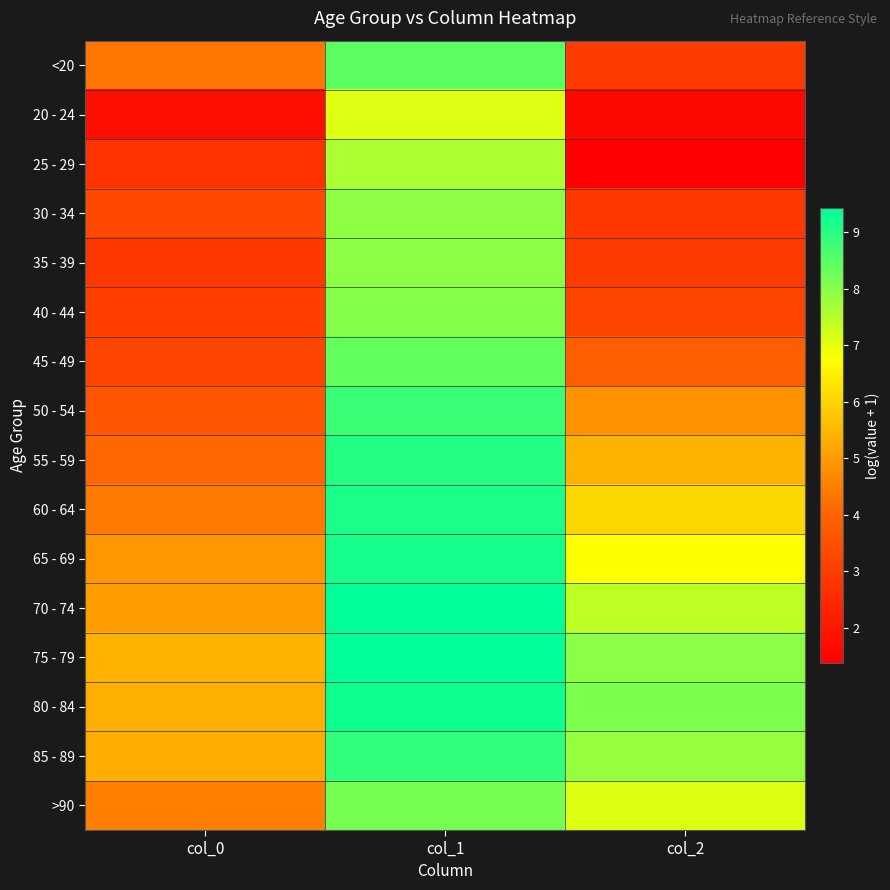

How many data points does each series have?

3